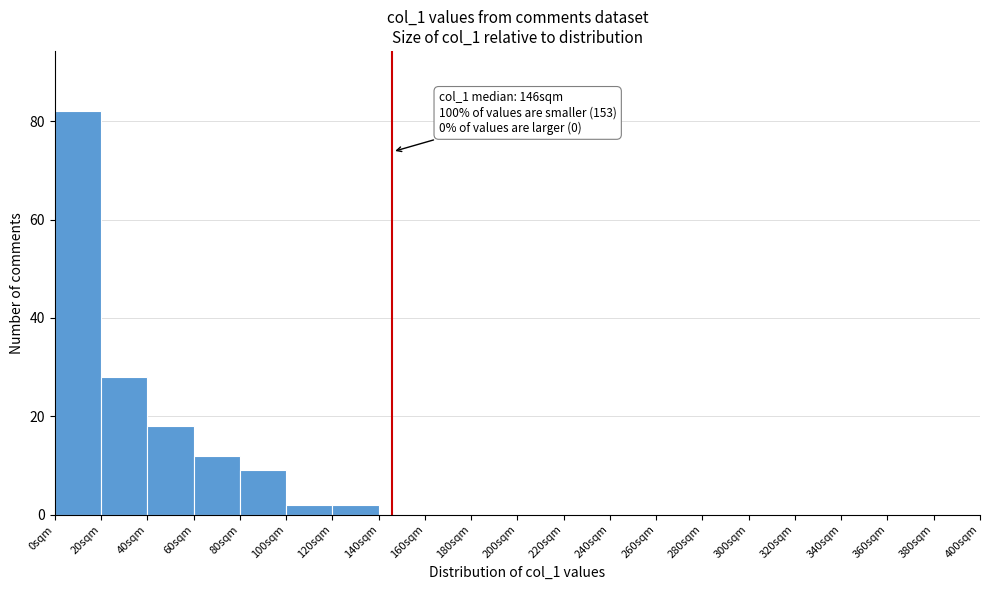

Which range on the x-axis has the tallest bar?

0 to 20